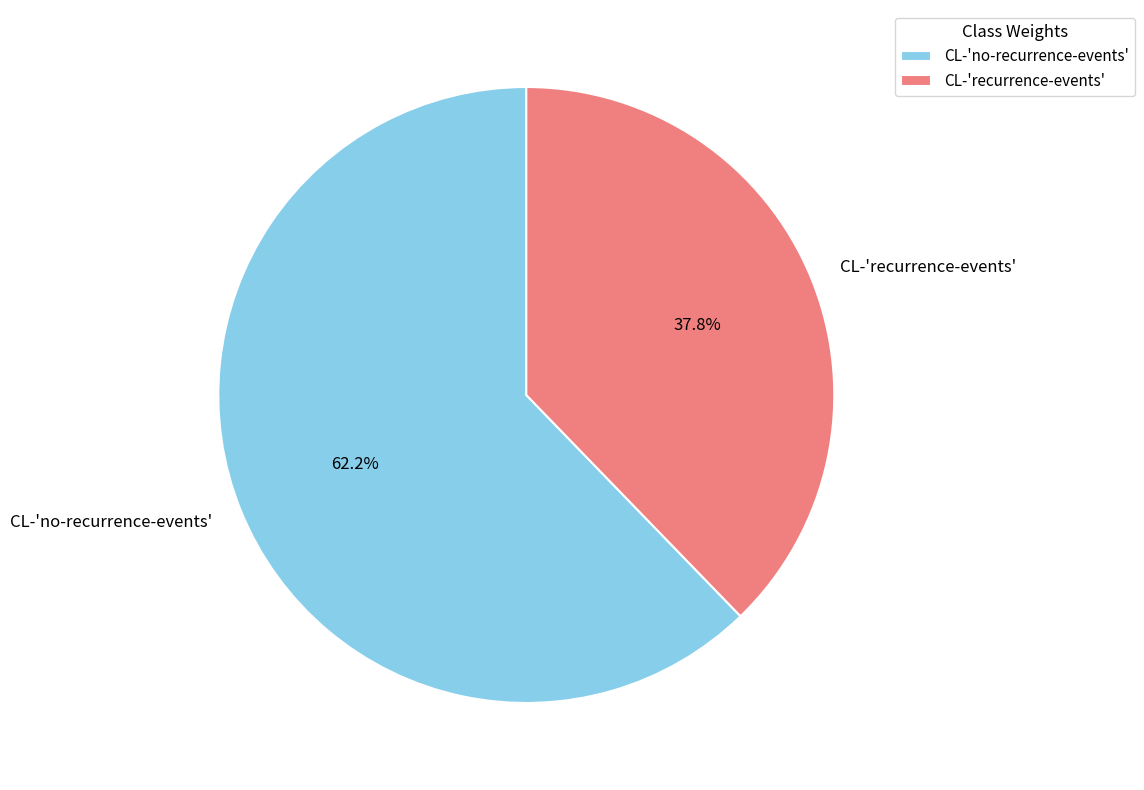

How many slices are in this pie chart?

2